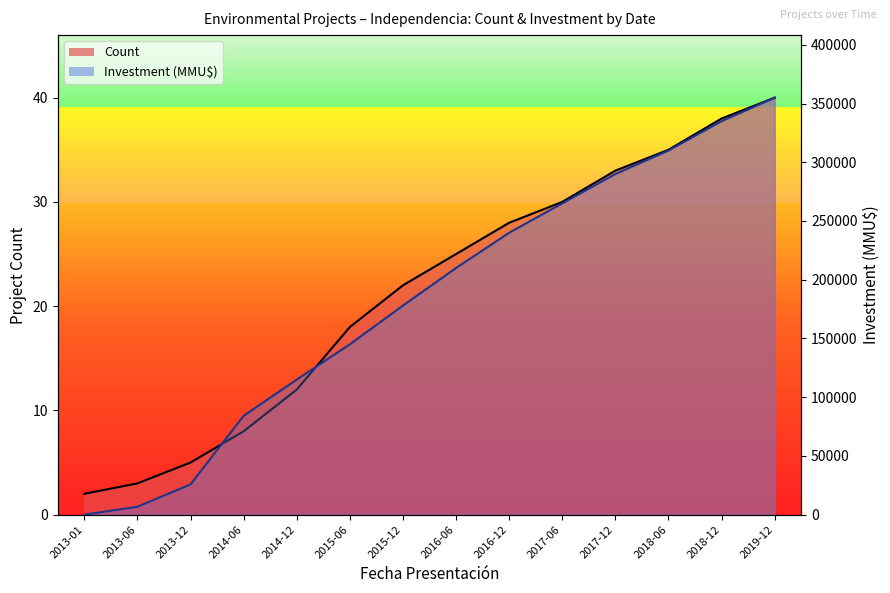

Reading right to left, what are all the values shown in this chart?

Count: 2019-12=40	2018-12=38	2018-06=35	2017-12=33	2017-06=30	2016-12=28	2016-06=25	2015-12=22	2015-06=18	2014-12=12	2014-06=8	2013-12=5	2013-06=3	2013-01=2
Investment (MMU$): 2019-12=355000	2018-12=335000	2018-06=310000	2017-12=290000	2017-06=265000	2016-12=240000	2016-06=210000	2015-12=178000	2015-06=145000	2014-12=115000	2014-06=84122	2013-12=25800	2013-06=6750	2013-01=0